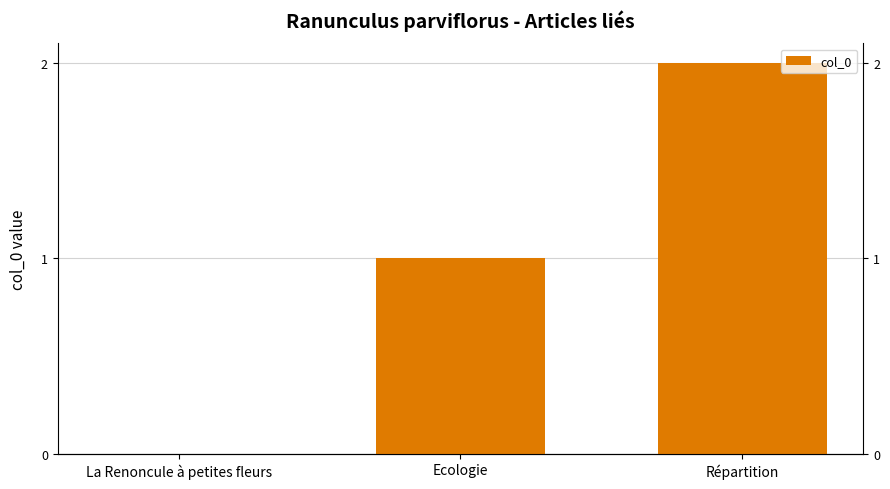

What is the label of the 2nd bar from the left?

Ecologie